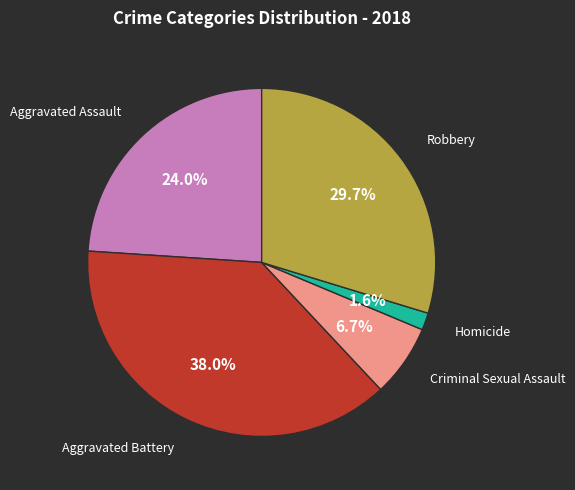

Count the number of slices in the pie.

5